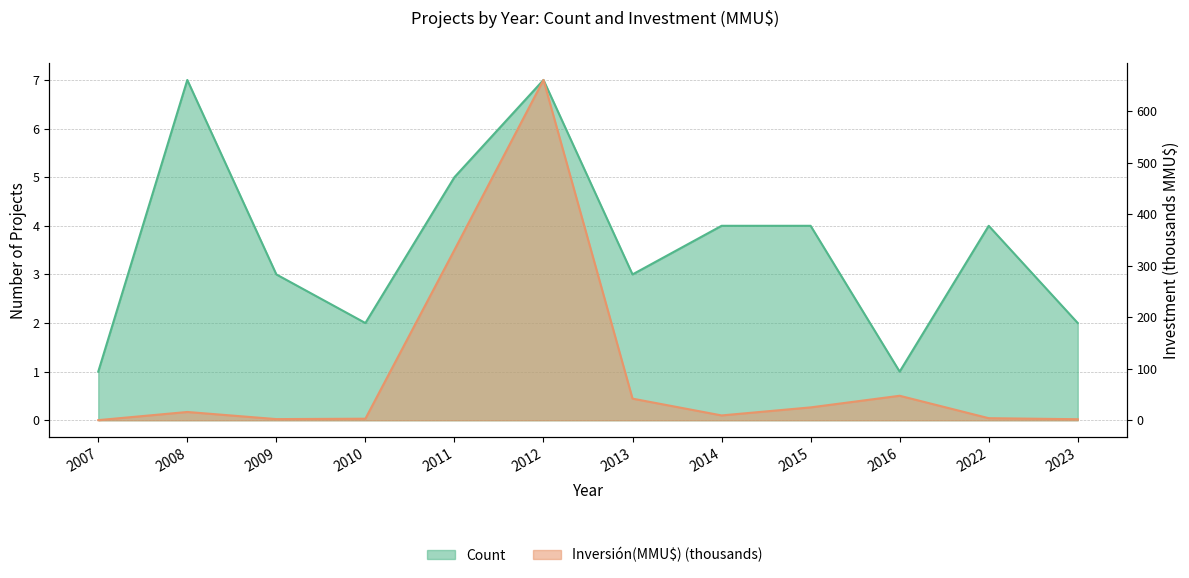

How many categories are shown in the chart?

12